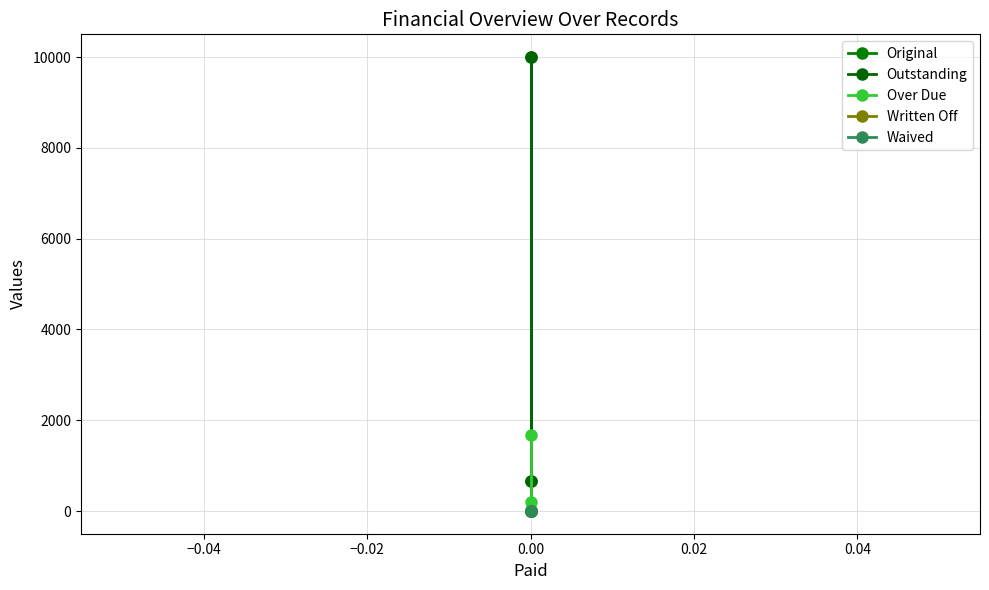

True or false: Over Due and Written Off intersect in this chart.

False